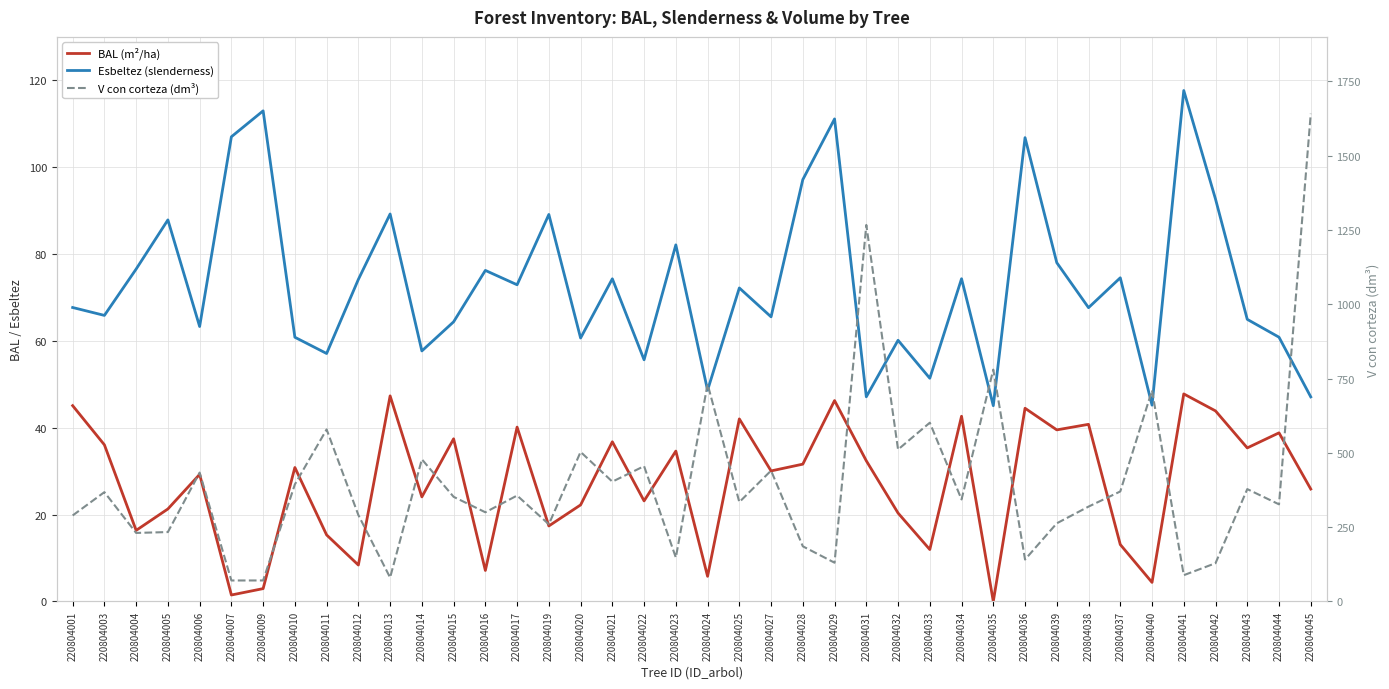

What value does the V con corteza (dm³) series have at 220804045?

1641.4